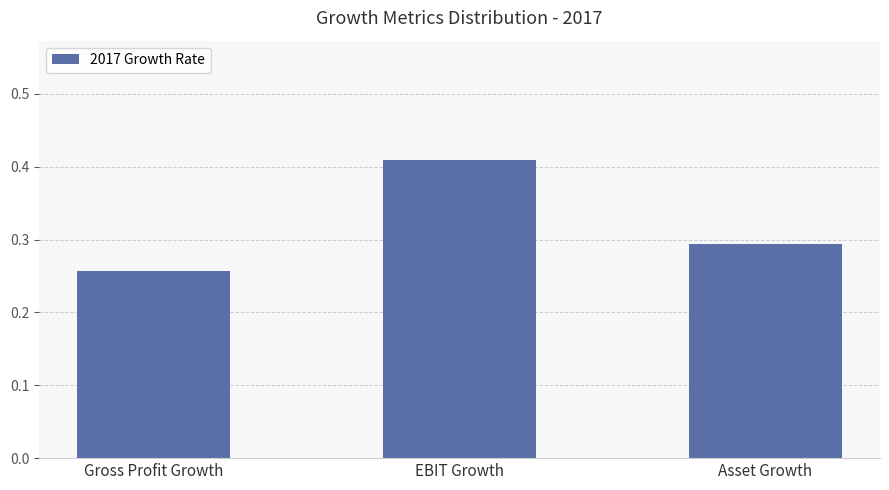

Which label corresponds to the largest value in the chart?

EBIT Growth